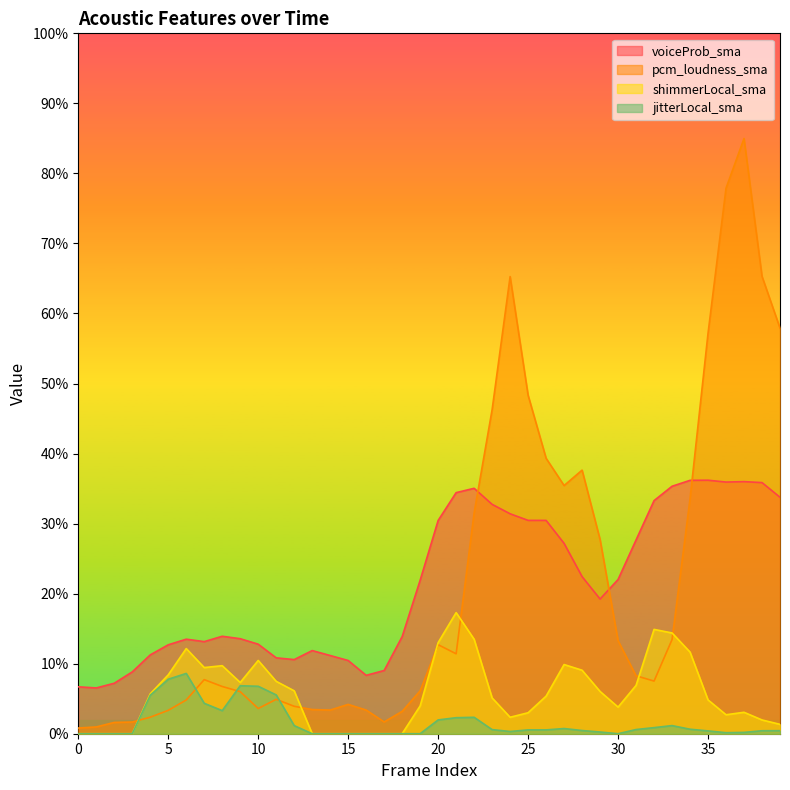

The shimmerLocal_sma series shows 0.6 at 22. True or false?

False